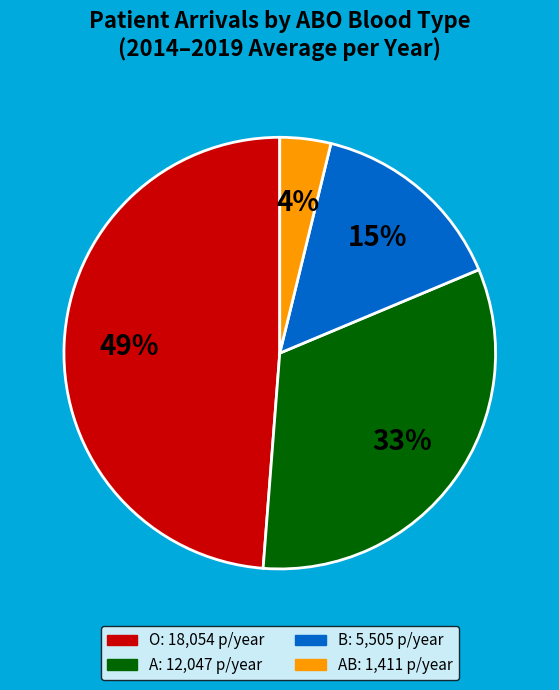

To the nearest percent, what is the difference between the largest and smallest slice percentages?

45%